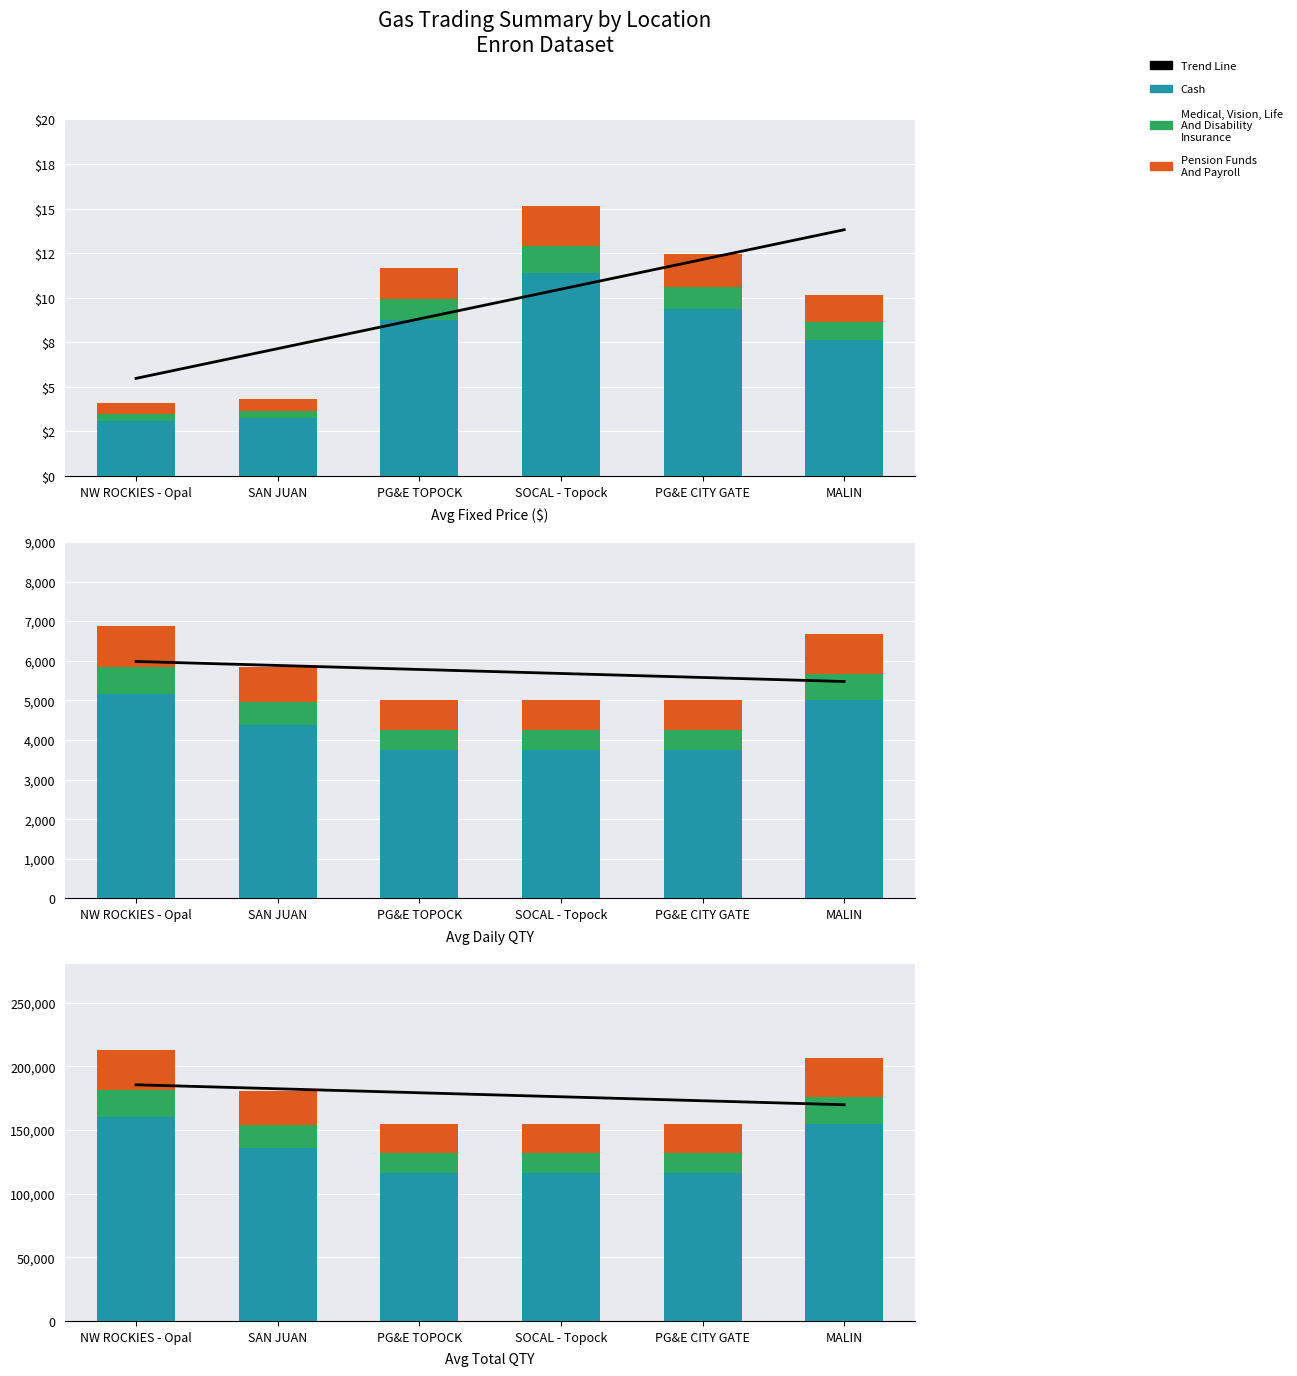

What is the maximum value for Avg Total QTY?

213125.0